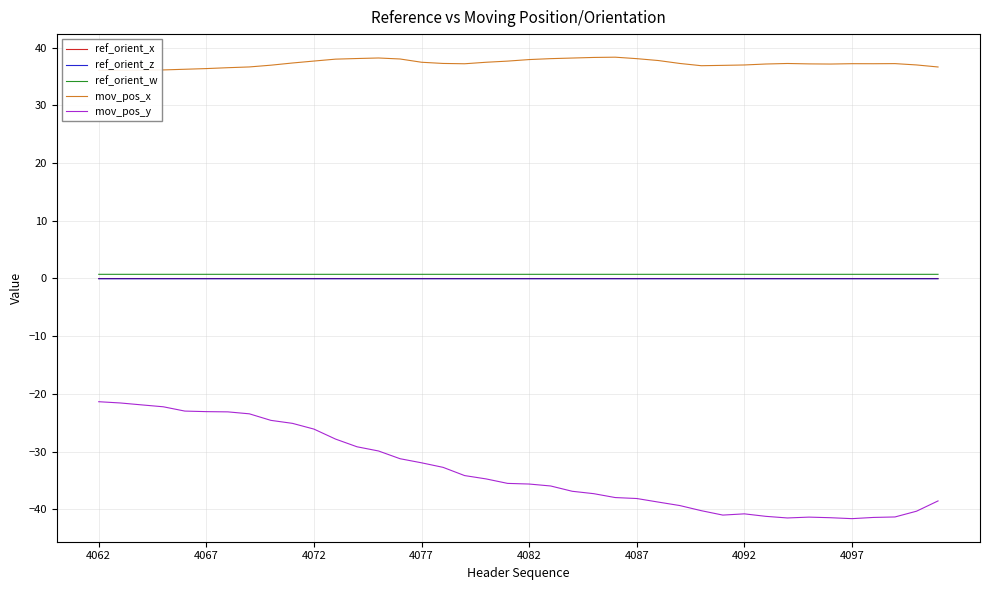

True or false: ref_orient_w and mov_pos_y cross at least once.

False